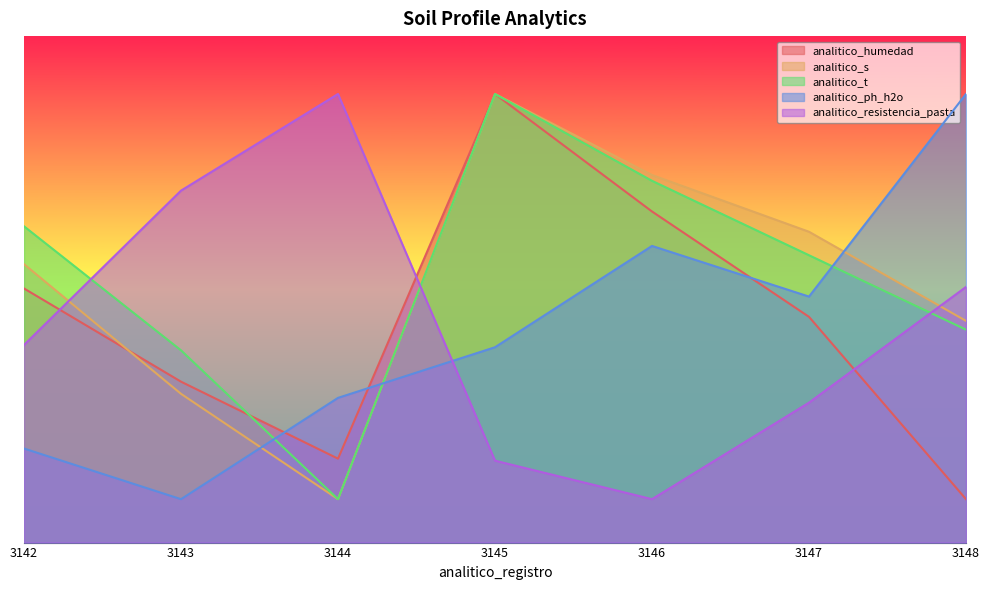

Reading left to right, extract all data points from this chart.

analitico_humedad: 17.6	11.1	5.8	31.0	22.9	15.6	3.0
analitico_s: 19.2	10.3	3.0	31.0	25.4	21.5	15.3
analitico_t: 21.9	13.3	3.0	31.0	25.0	19.9	14.7
analitico_ph_h2o: 6.5	3.0	10.0	13.5	20.5	17.0	31.0
analitico_resistencia_pasta: 13.7	24.3	31.0	5.7	3.0	9.7	17.7